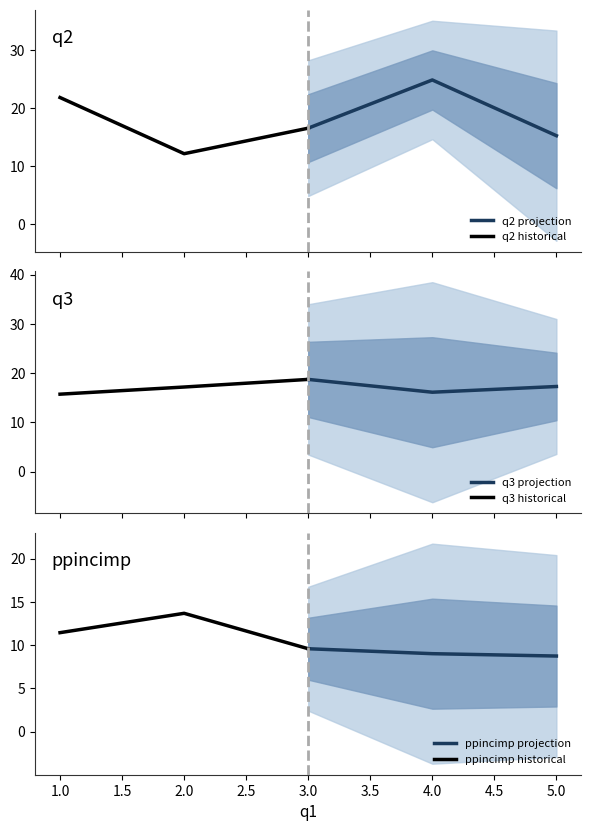

What is the value of the ppincimp projection point at the 1st from the left?

9.6